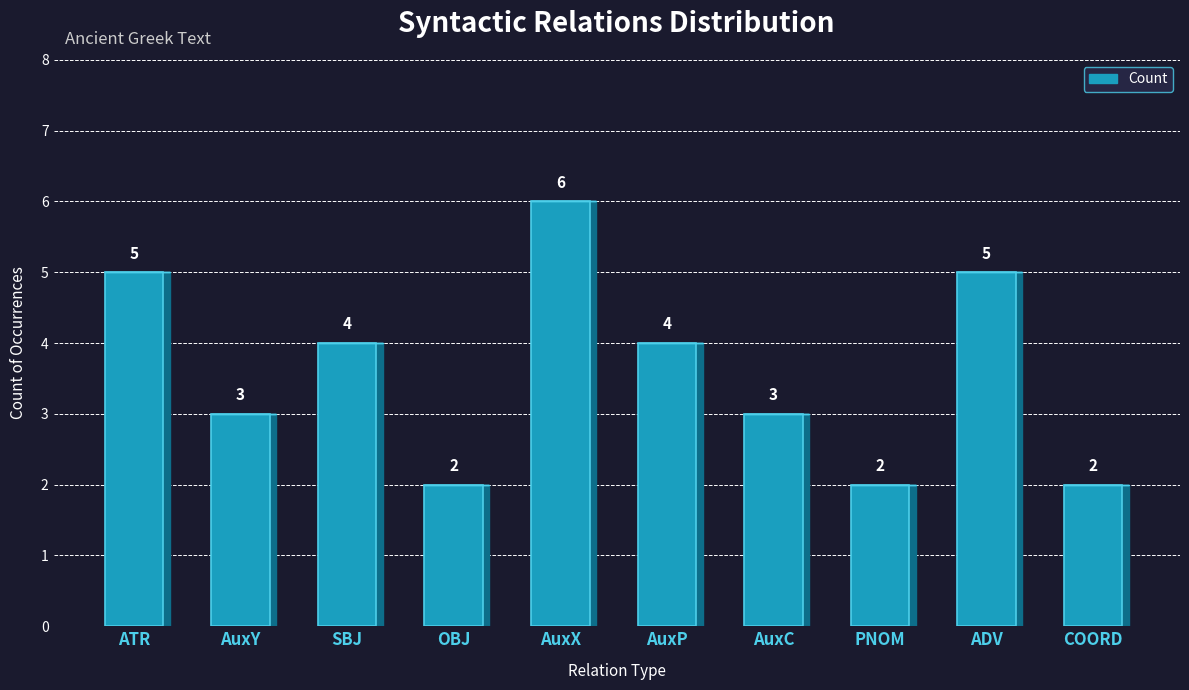

Reading left to right, list all the values displayed in this chart.

ATR=5	AuxY=3	SBJ=4	OBJ=2	AuxX=6	AuxP=4	AuxC=3	PNOM=2	ADV=5	COORD=2